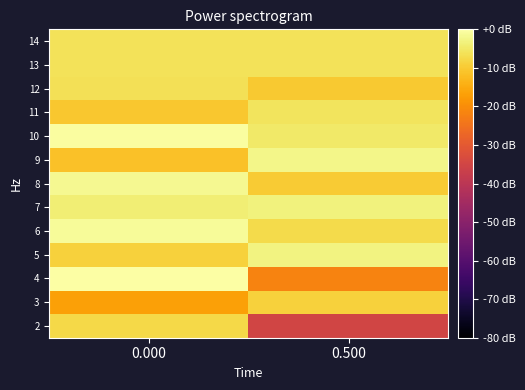

At 0.000, list the series in order from smallest to largest.

3, 9, 11, 5, 2, 12, 14, 13, 7, 8, 6, 10, 4